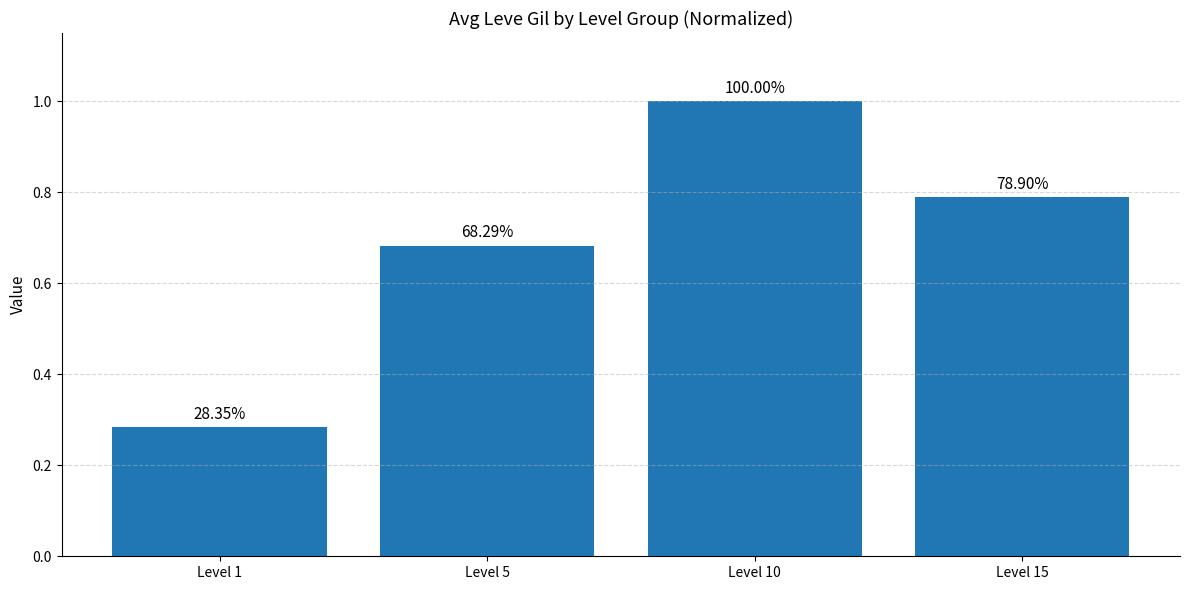

What is the sum of all values?

2.8